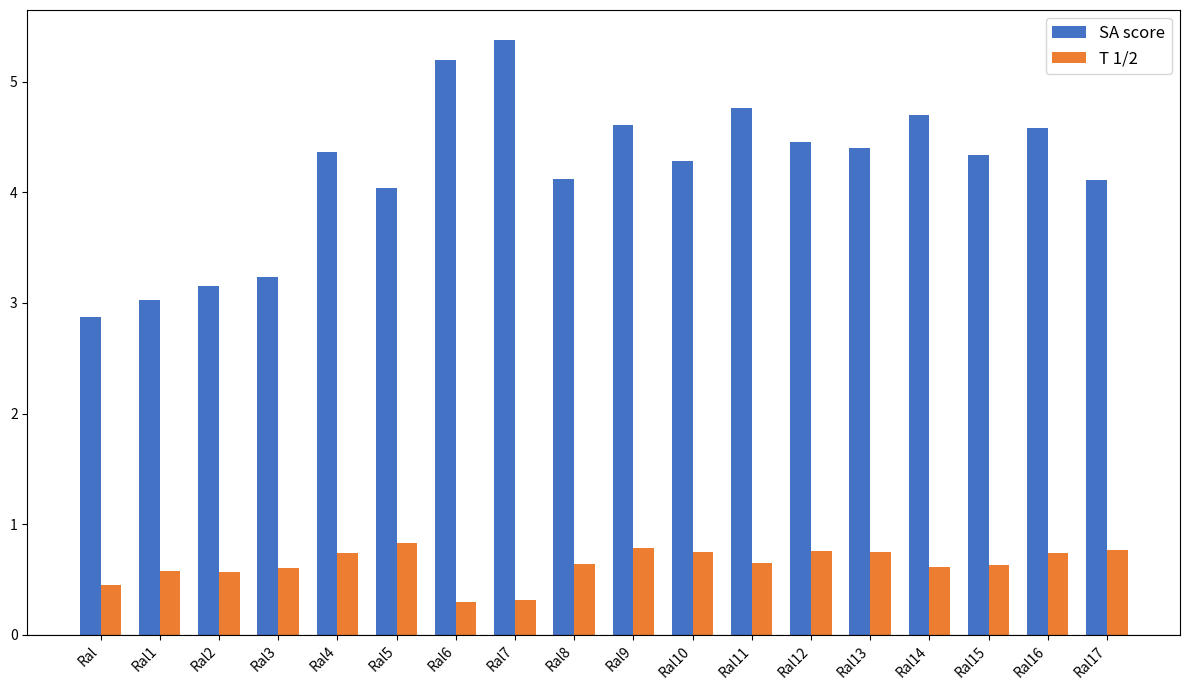

The SA score series shows 2.9 at Ral. True or false?

True